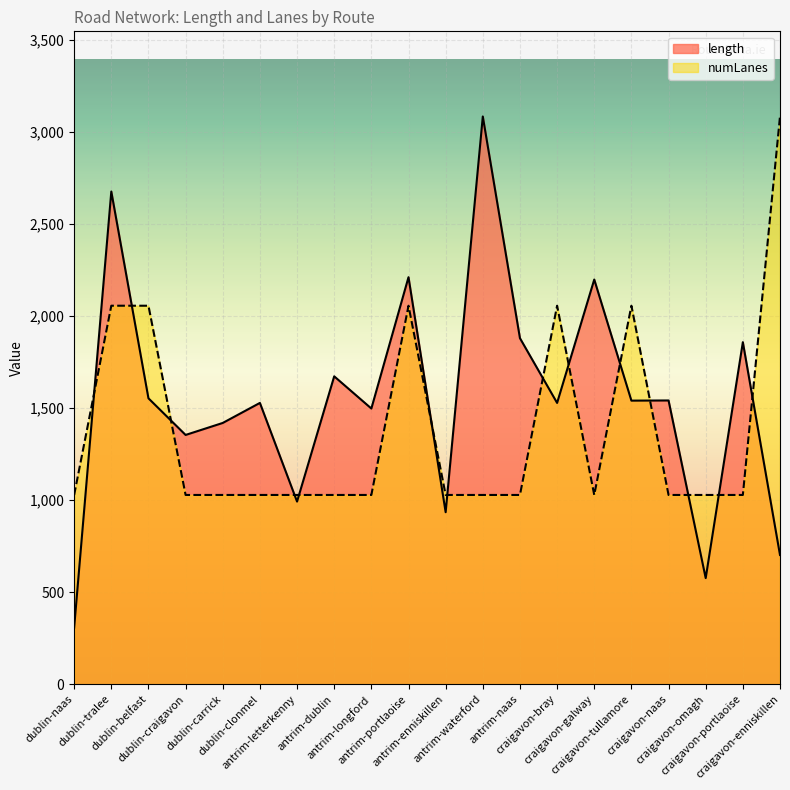

What is the difference between the highest and lowest values at antrim-naas?

851.7